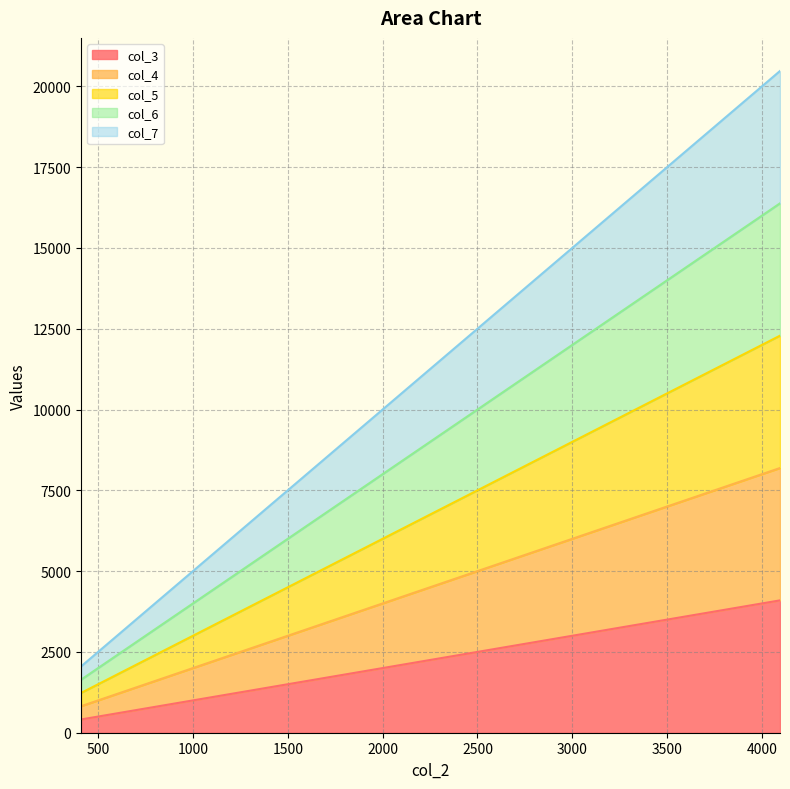

At 3276, list the series in order from smallest to largest.

col_3, col_4, col_5, col_6, col_7